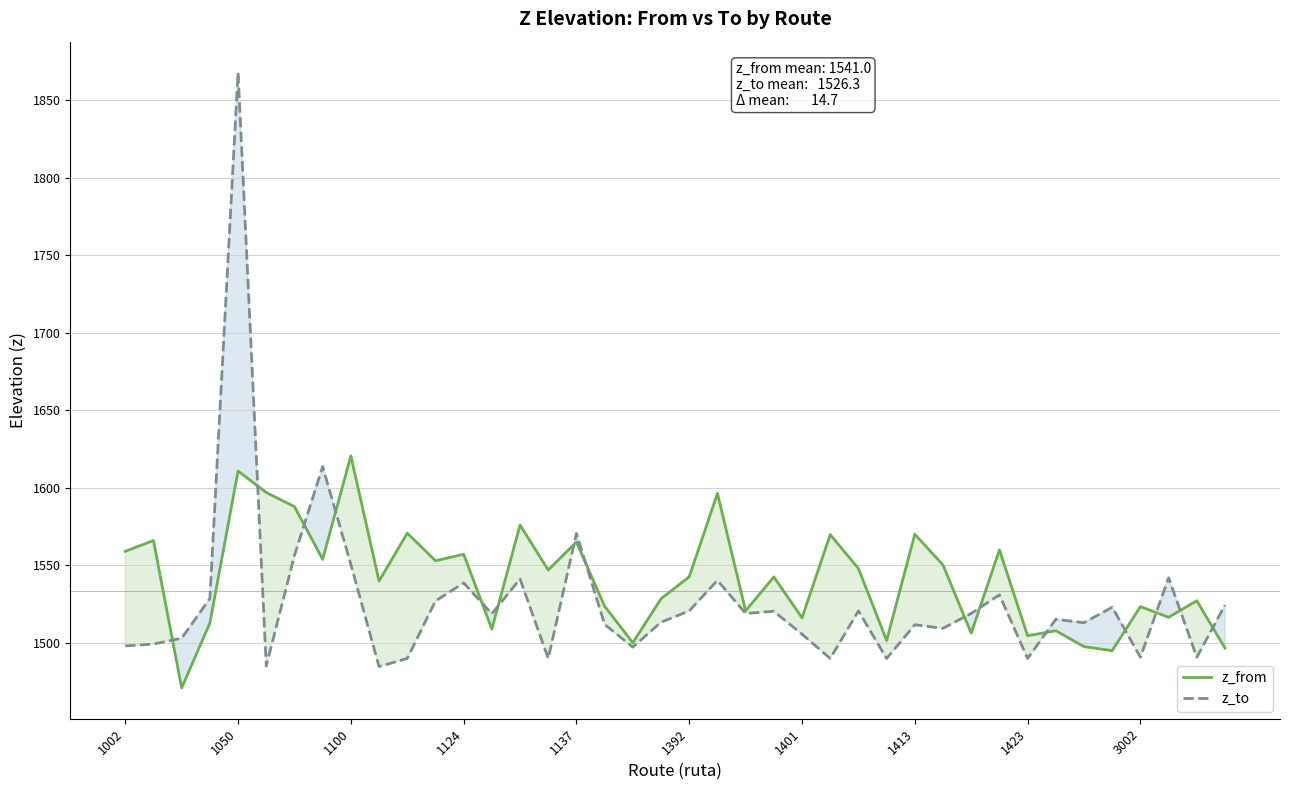

True or false: z_to and z_from intersect in this chart.

True